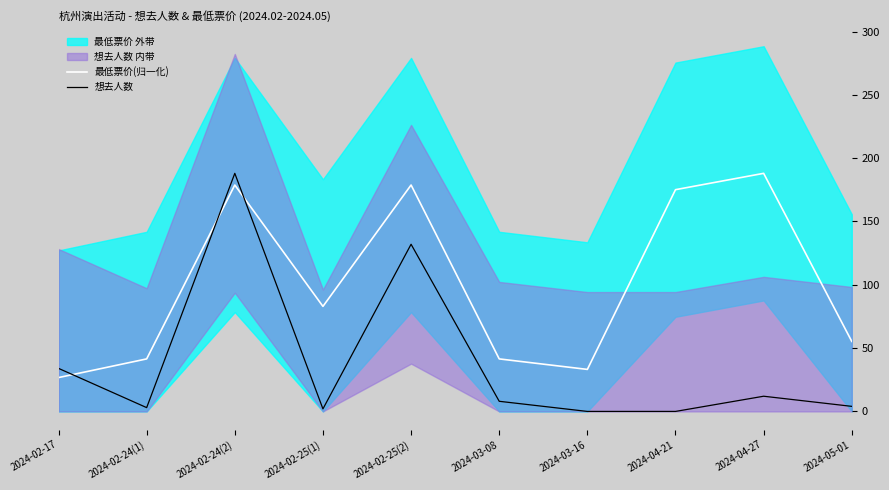

Is the value of 想去人数 at 2024-03-16 greater than the value of 最低票价(归一化) at 2024-04-21?

No